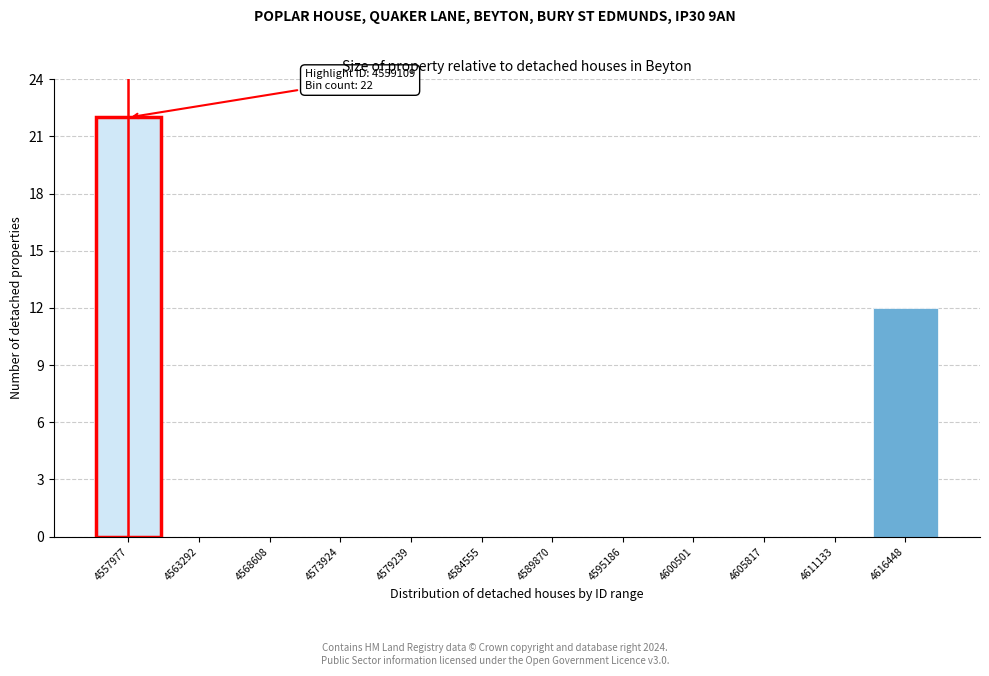

Reading left to right, list all the values displayed in this chart.

4557977=22	4563292=0	4568608=0	4573924=0	4579239=0	4584555=0	4589870=0	4595186=0	4600501=0	4605817=0	4611133=0	4616448=12